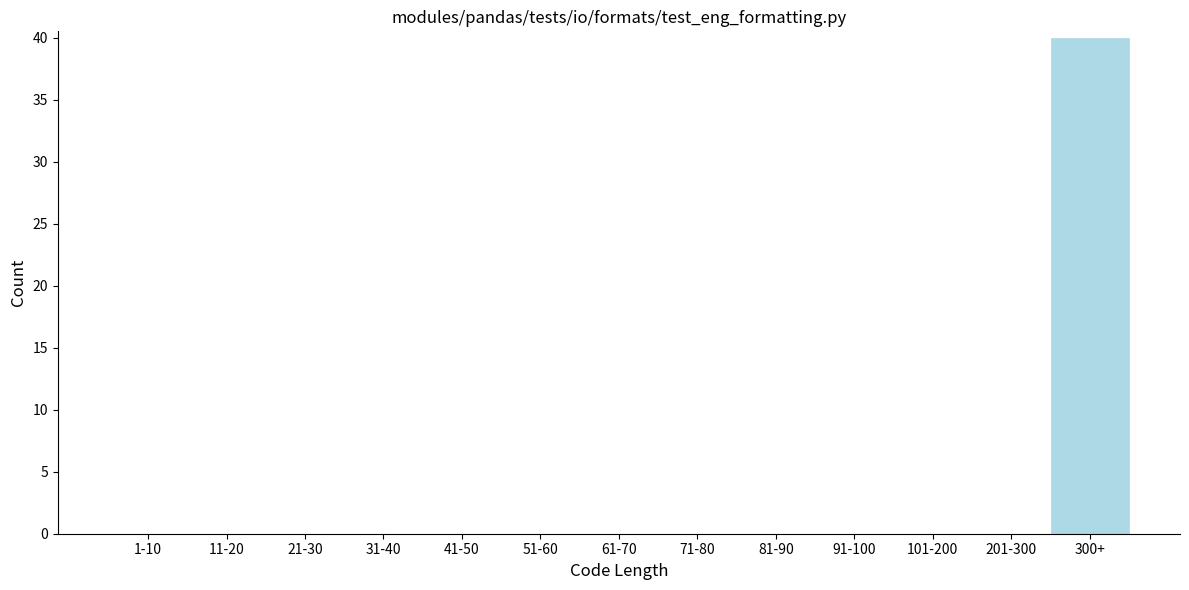

What is the sum of all values?

40